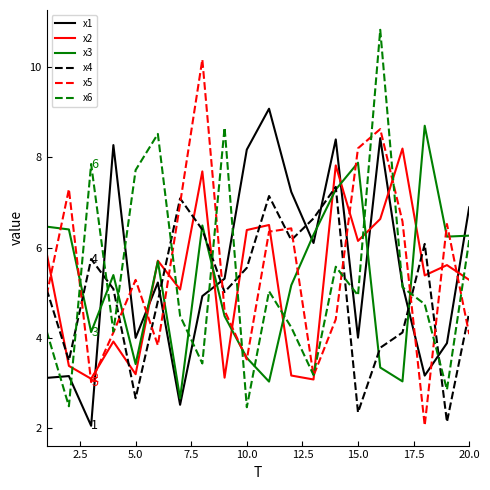

Which series ends up on top after the final intersection of x3 and x6?

x3